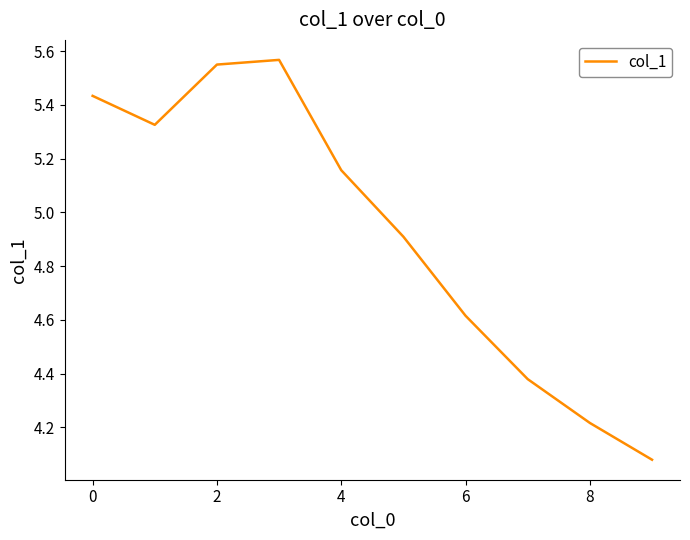

What is the ratio of the value at 4 to the value at 8?

1.2